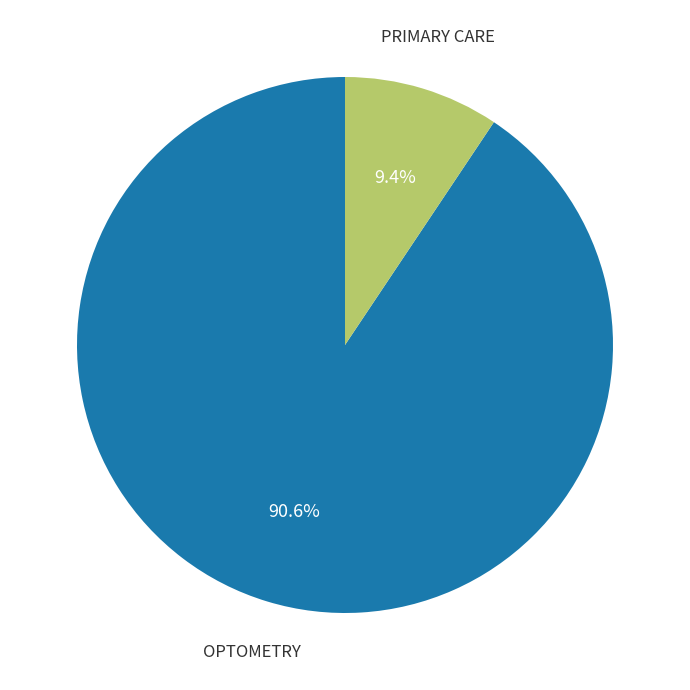

How many segments does this pie chart have?

2